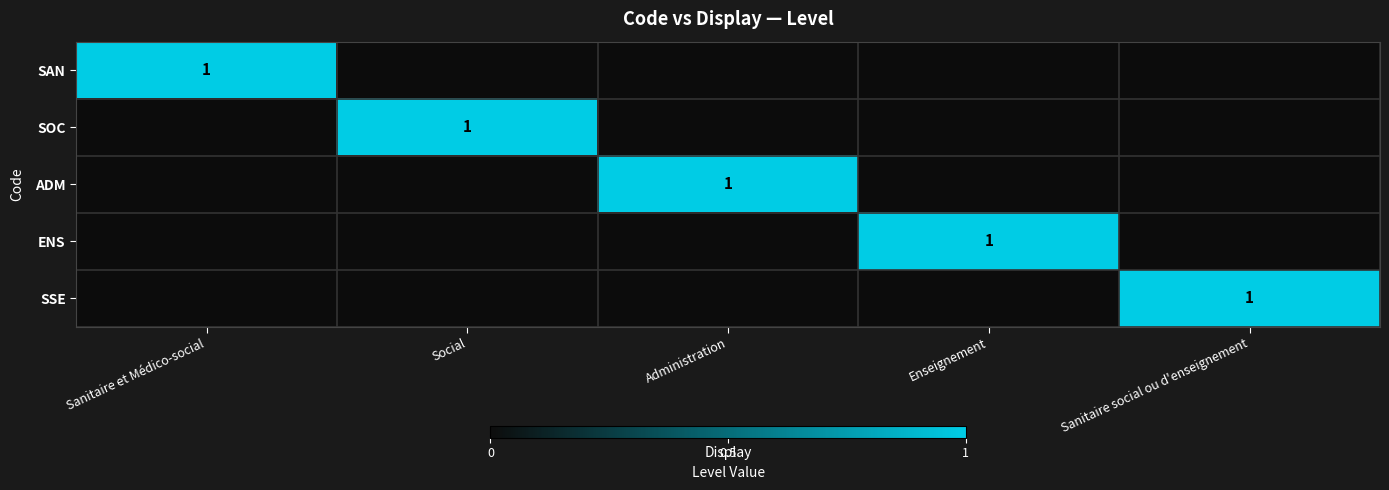

The value of SAN at Sanitaire et Médico-social is 1. True or false?

True